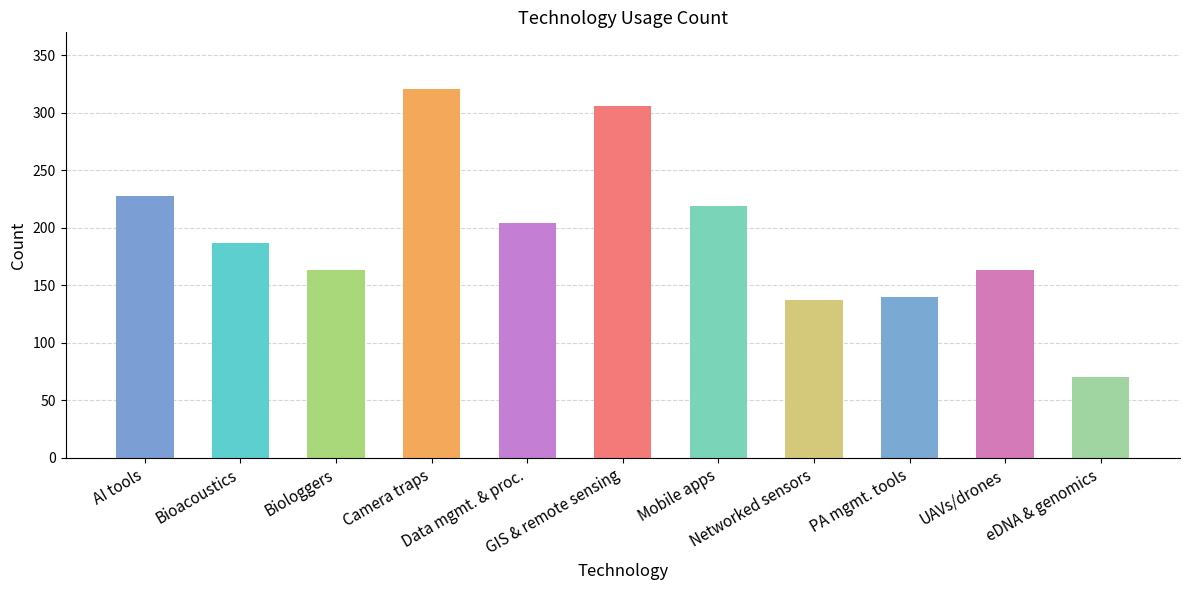

The chart shows a value of 269 at UAVs/drones. True or false?

False